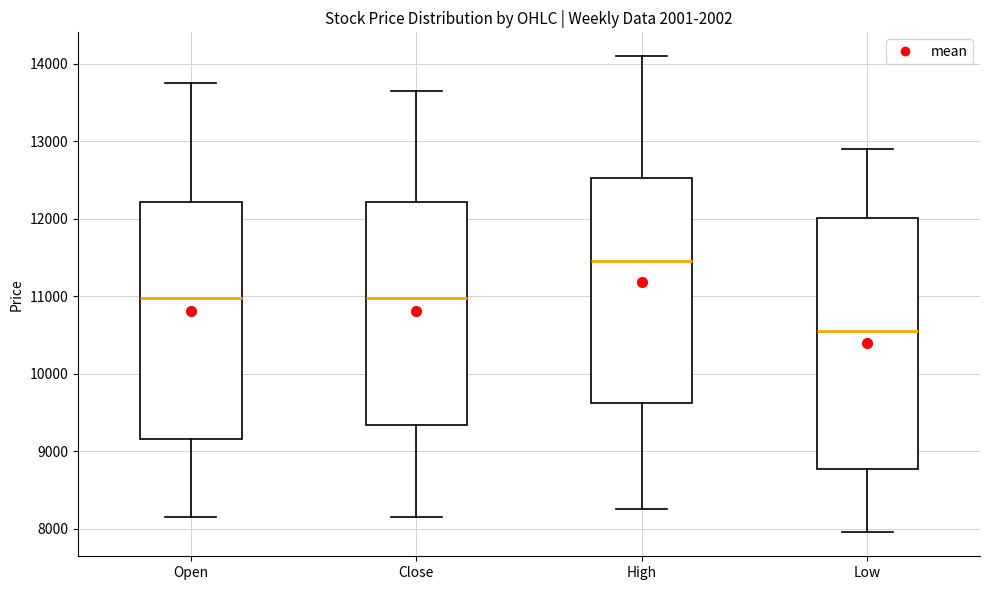

Which box is the tallest, from its lower edge to its upper edge?

Low